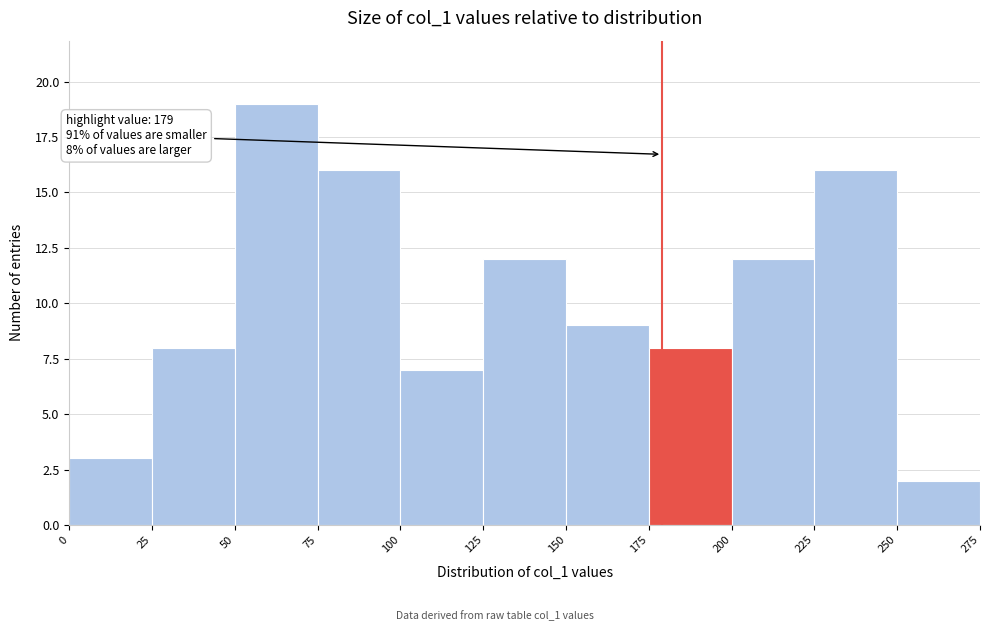

Over which range of the x-axis is the bar tallest?

50 to 75